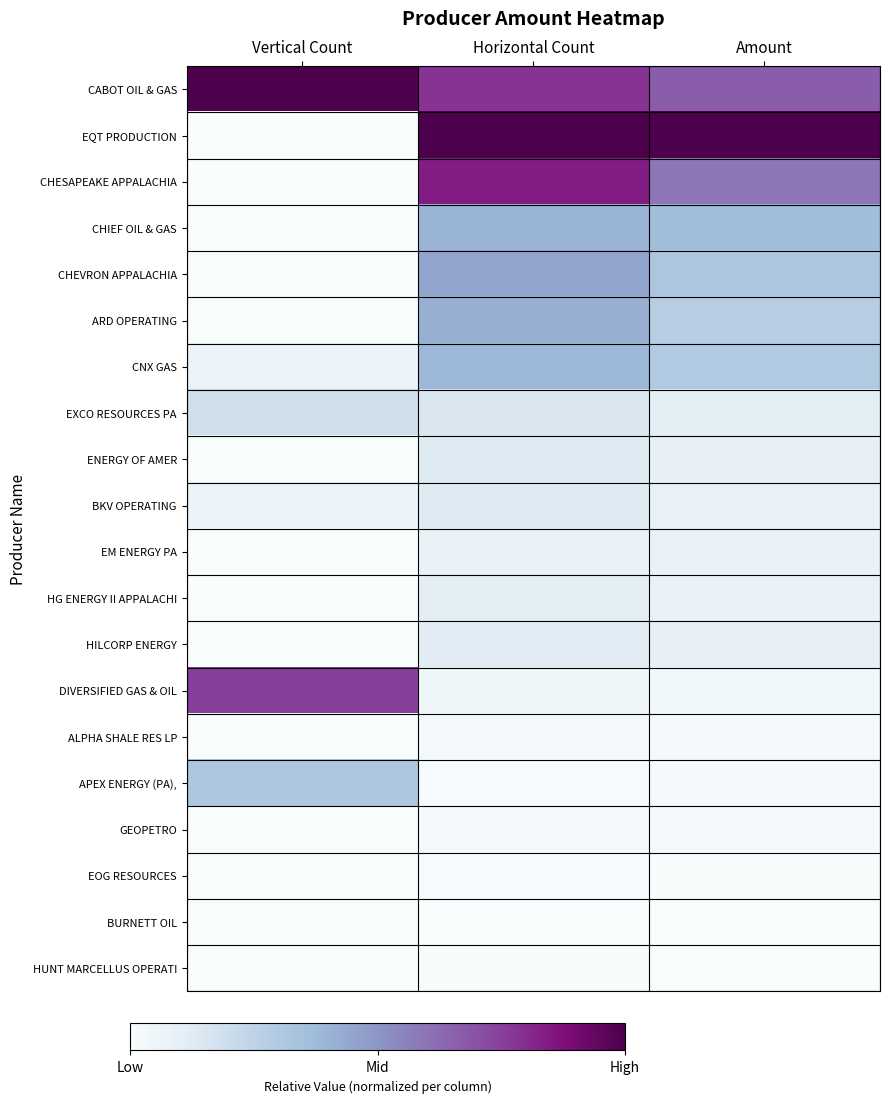

What is the difference between the highest and lowest values at Horizontal Count?

1.0